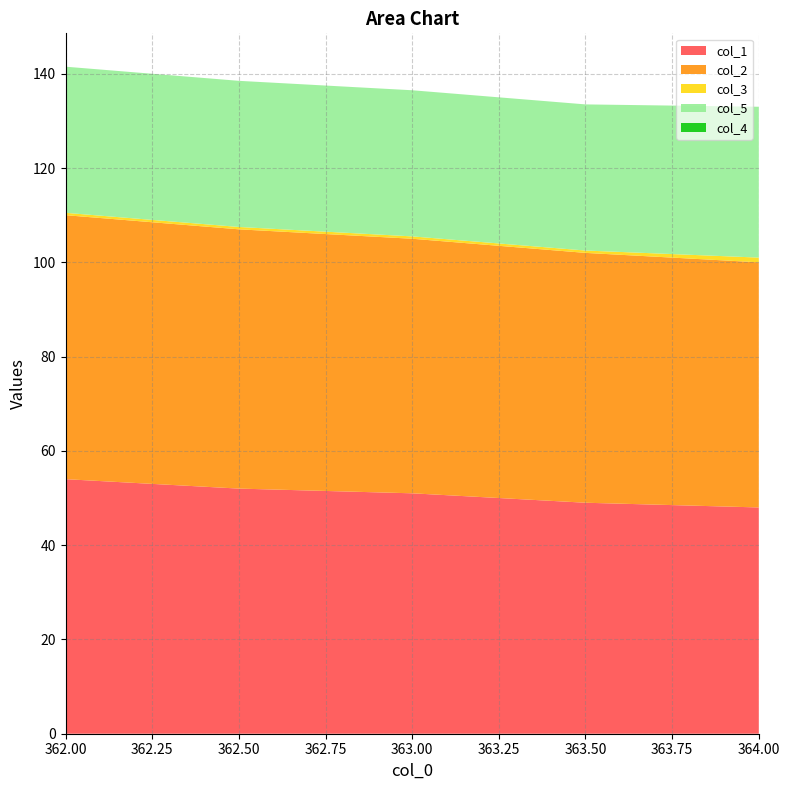

Reading left to right, list all the values displayed in this chart.

col_1: 54.0	52.0	51.0	49.0	48.0
col_2: 56.0	55.0	54.0	53.0	52.0
col_3: 0.5	0.5	0.5	0.5	1.0
col_5: 31.0	31.0	31.0	31.0	32.0
col_4: 0.0	0.0	0.0	0.0	0.0